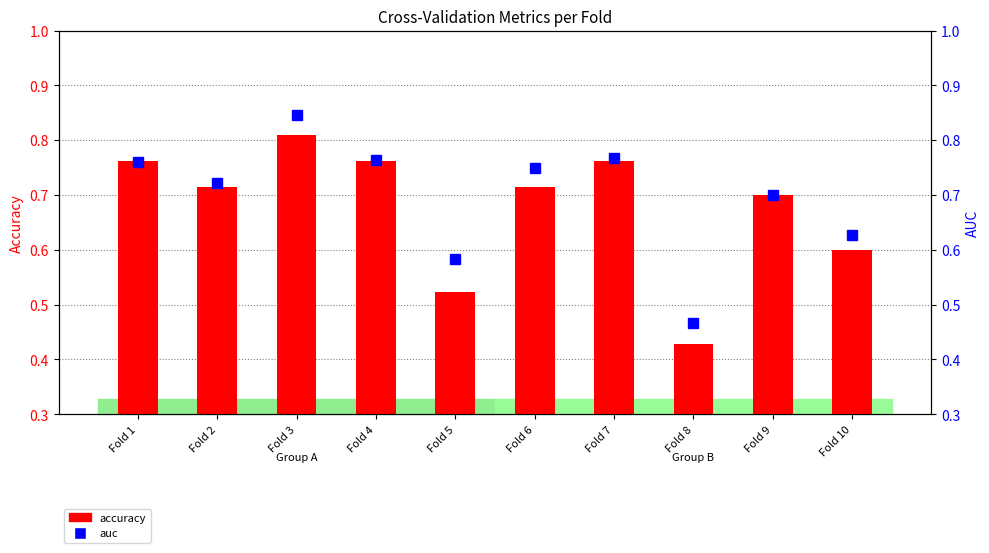

The value of auc at Fold 5 is 0.6. True or false?

True